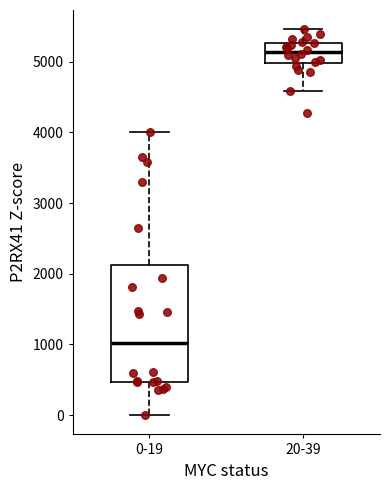

Reading left to right, transcribe this box plot: for each box, give where its median line is, the range the box spans, and where its two whiskers end, as read against the y-axis. The values are not printed on the chart, so give them approximately, as read against the axis.

0-19: median 1000, box 500 to 2100, whiskers 0 to 4000
20-39: median 5100, box 5000 to 5300, whiskers 4600 to 5500